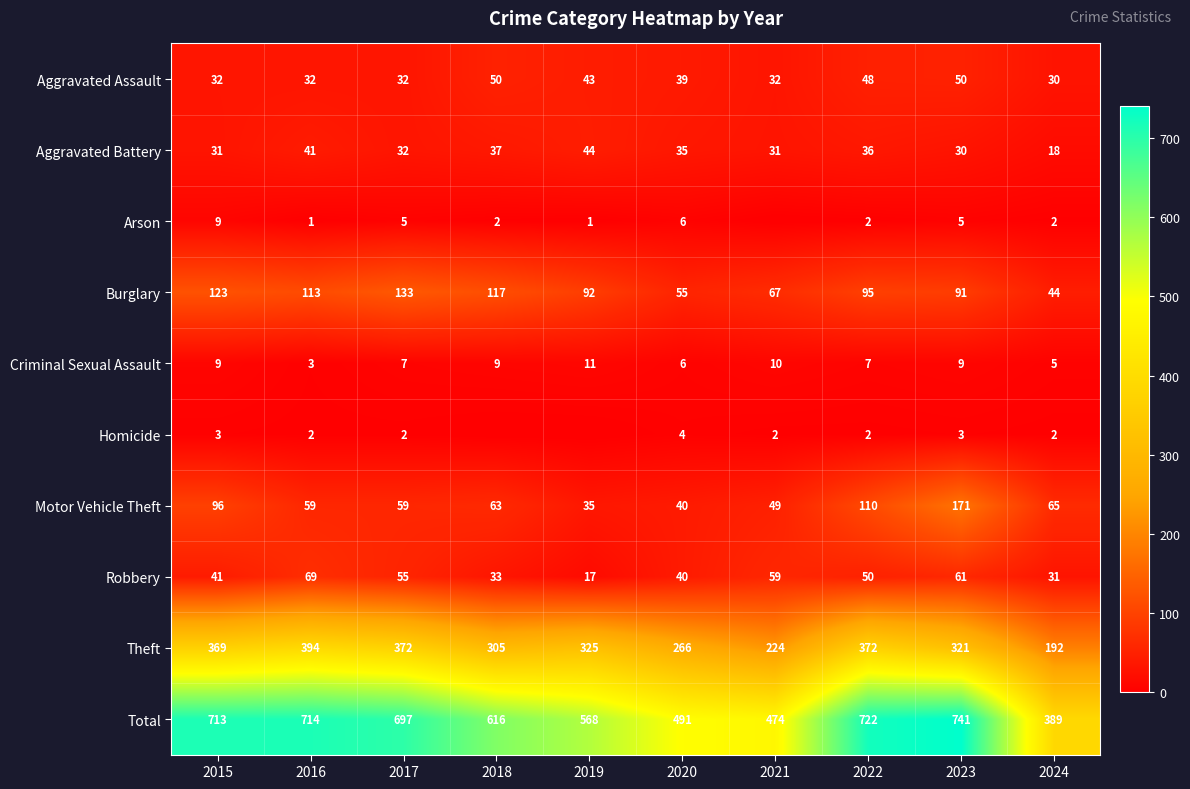

Which category has the highest value across all series?

2023